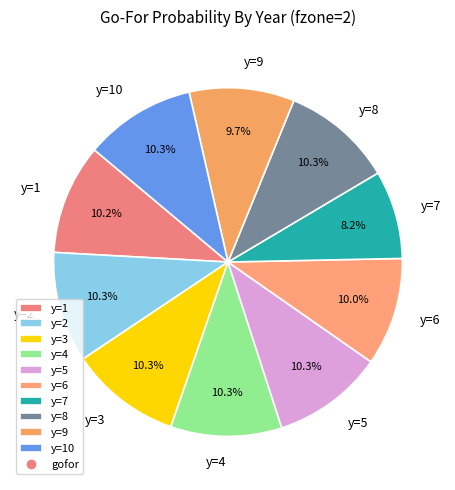

How many segments does this pie chart have?

10